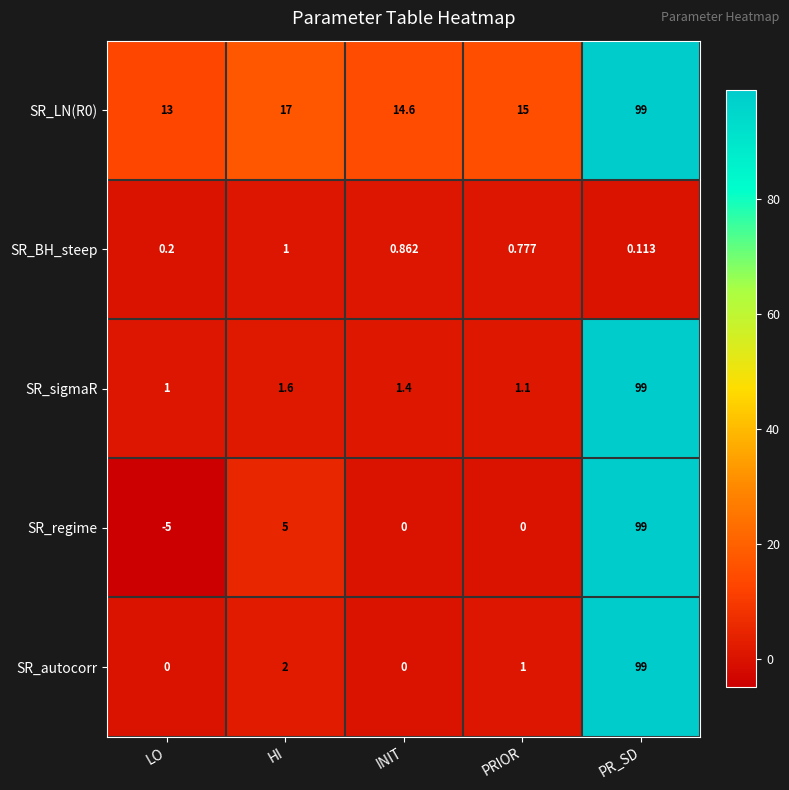

What is the minimum value shown in the chart?

-5.0